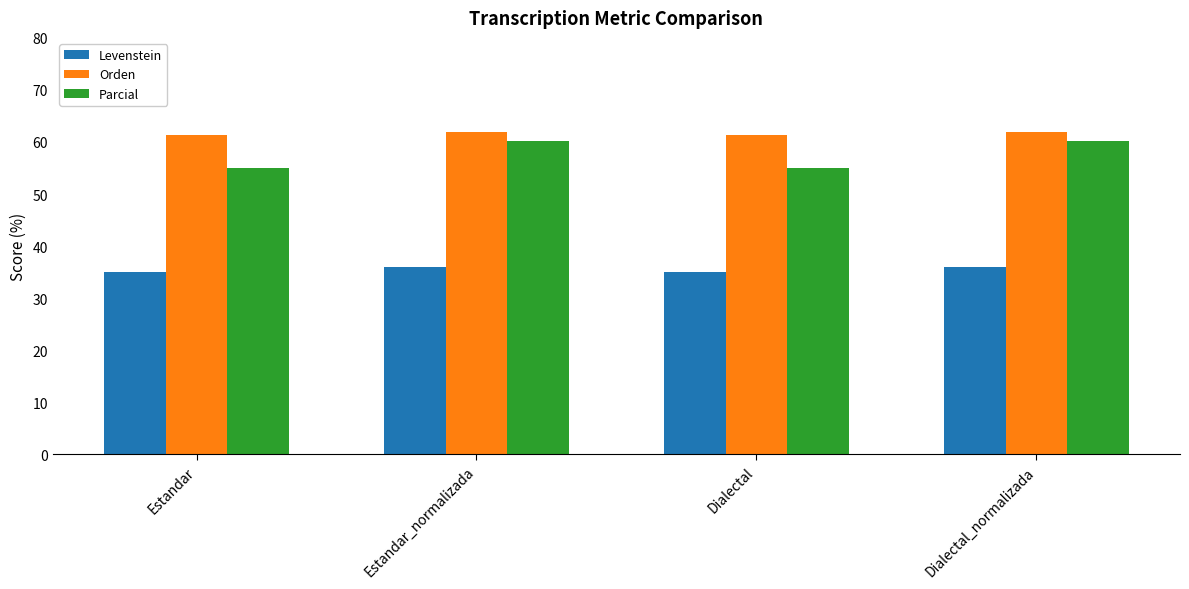

How many data points does each series have?

4